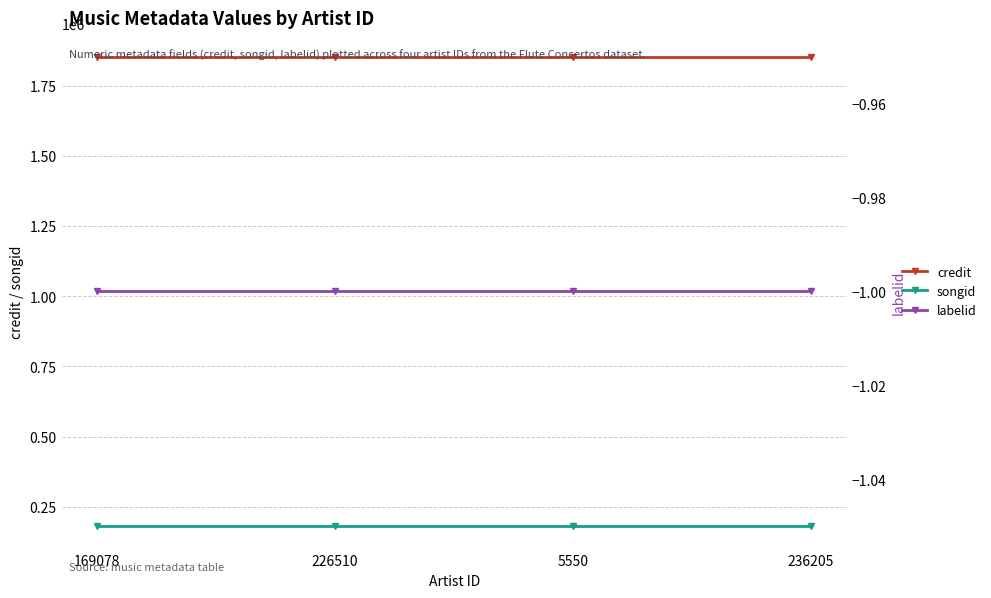

How many categories are shown in the chart?

4